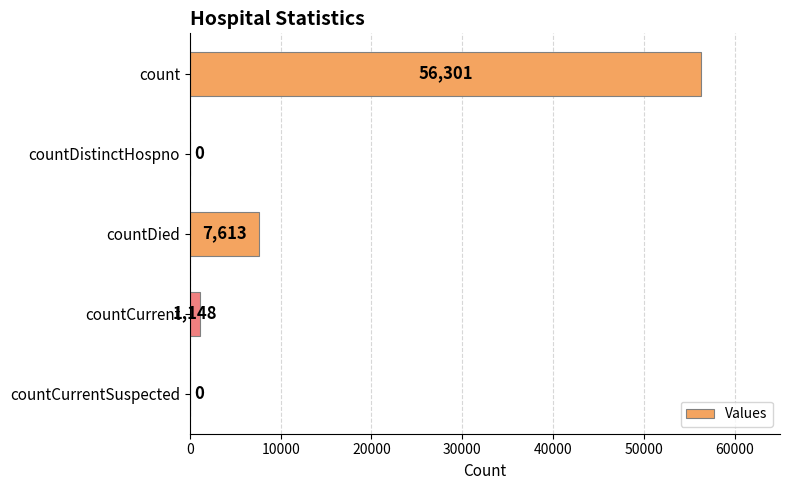

What is the greatest value displayed?

56301